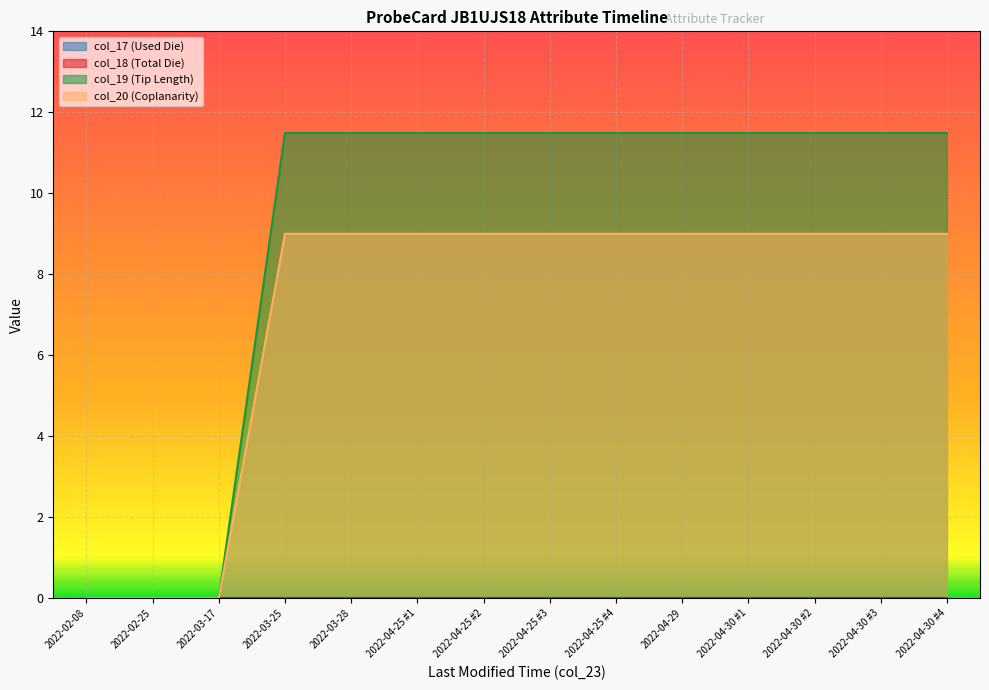

At 2022-04-25 #1, list the series in order from largest to smallest.

col_19 (Tip Length), col_20 (Coplanarity)